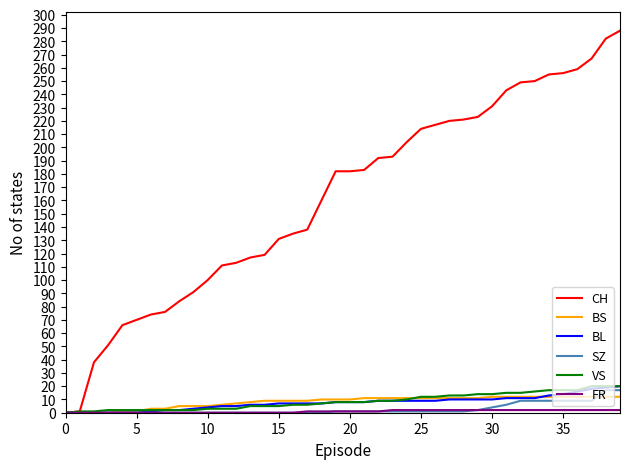

Which series has the largest total across all categories?

CH